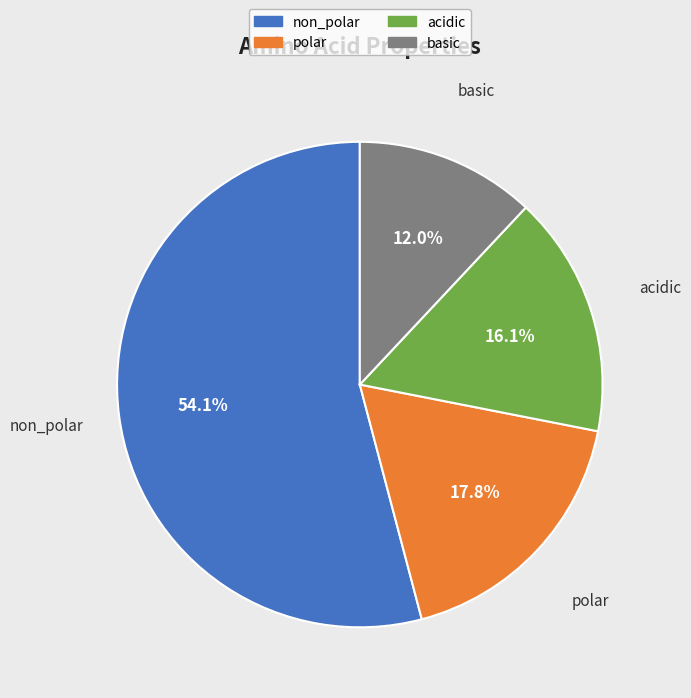

Is there a majority slice in this chart?

Yes